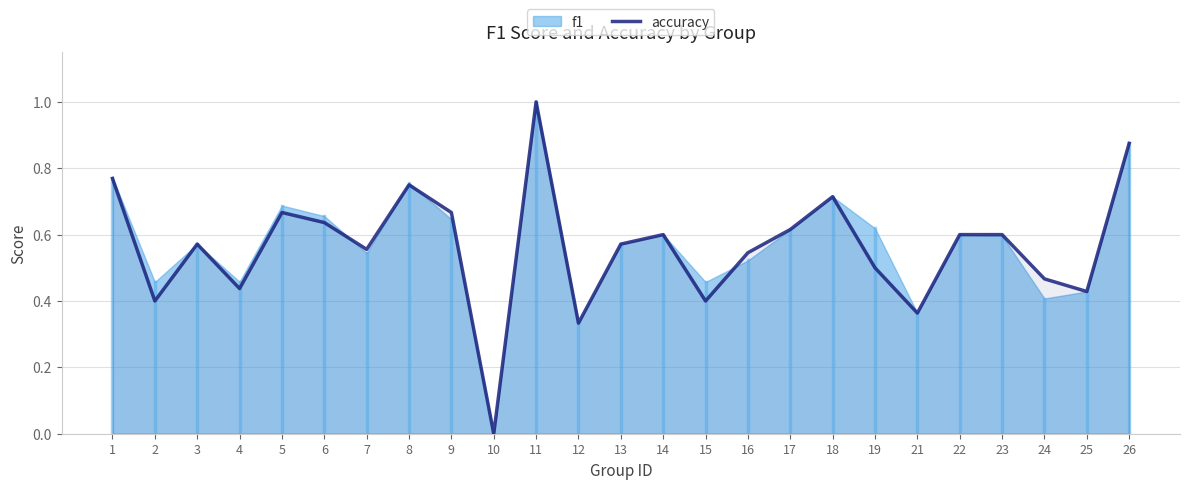

How many points are higher than both their immediate neighbors (excluding endpoints)?

6